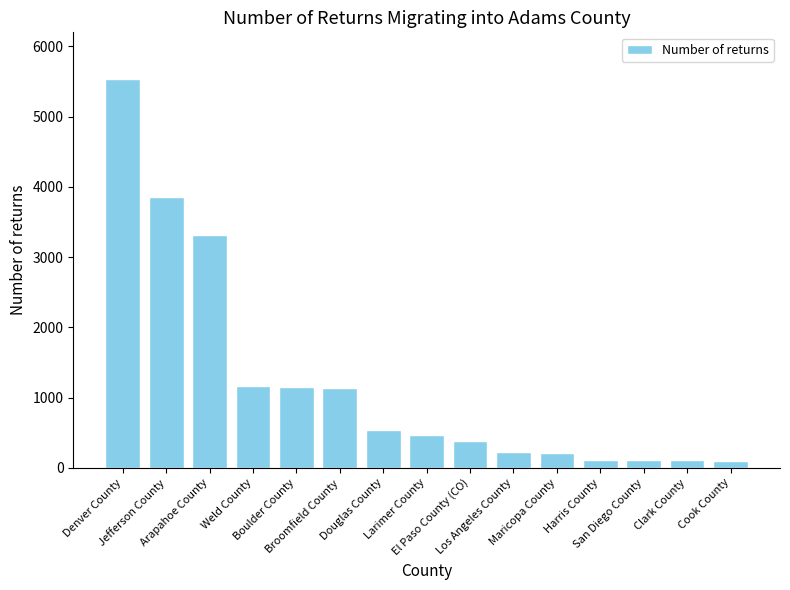

What is the change in value from Weld County to Cook County?

-1065